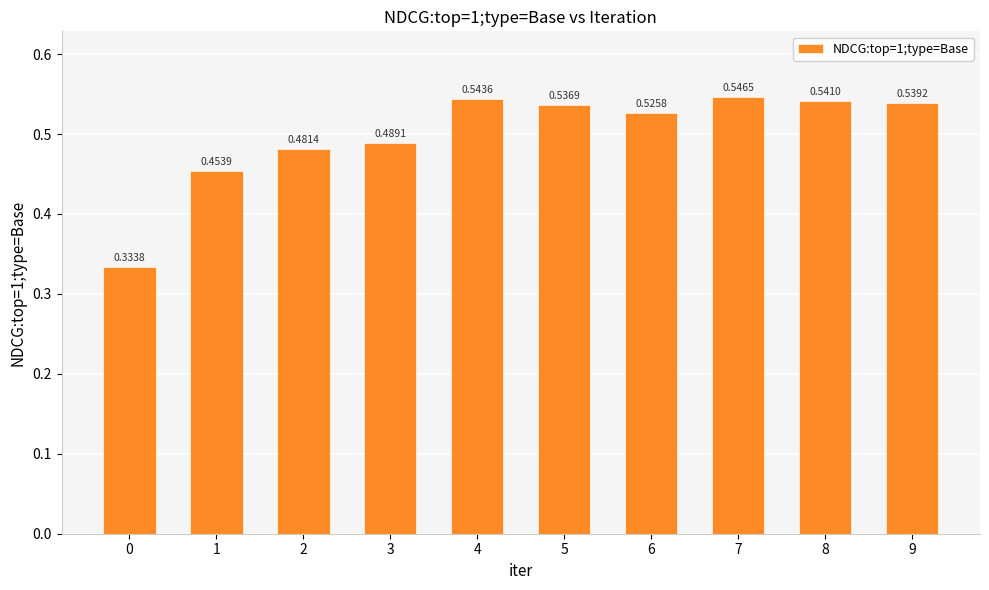

Rank the categories by value from highest to lowest.

7, 4, 8, 9, 5, 6, 3, 2, 1, 0